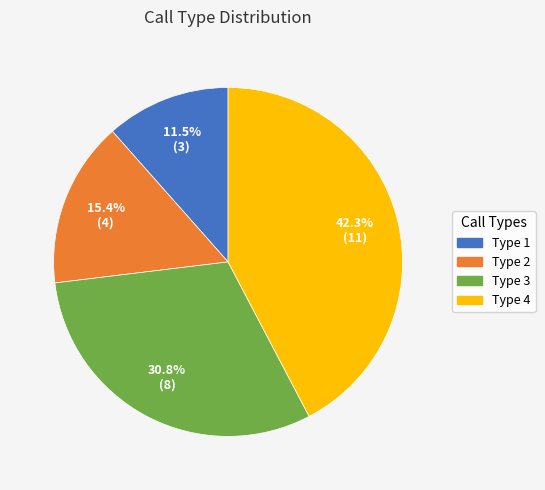

To the nearest percent, what is the difference between the largest and smallest slice percentages?

31%